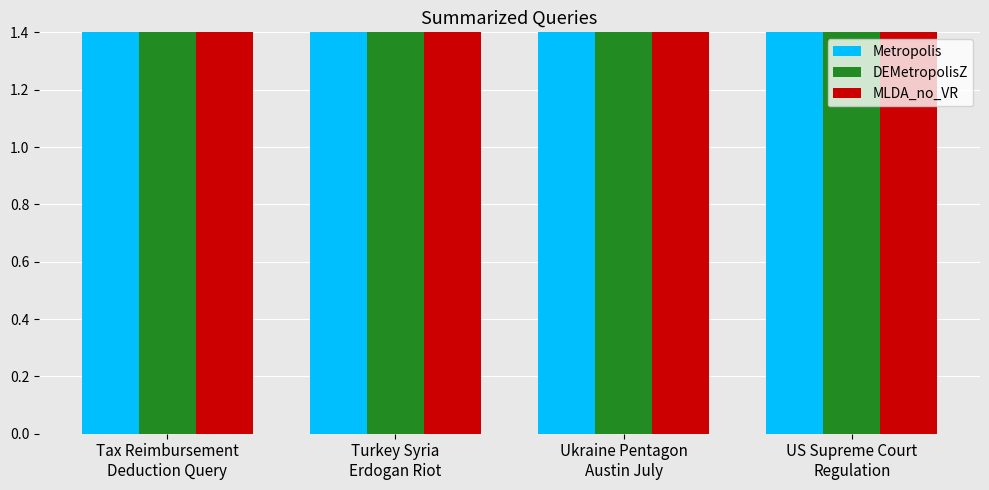

What is the minimum value for DEMetropolisZ?

2